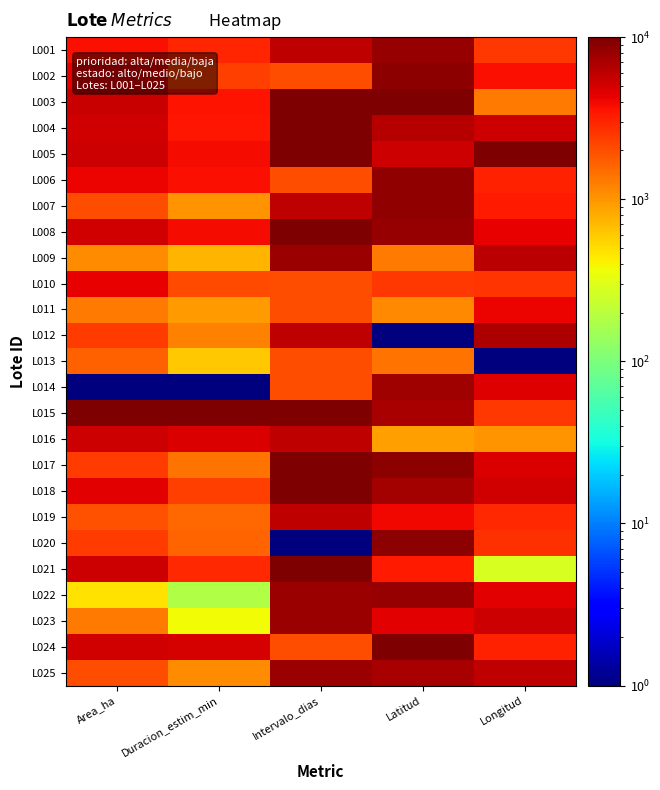

What is the greatest value displayed?

10000.0